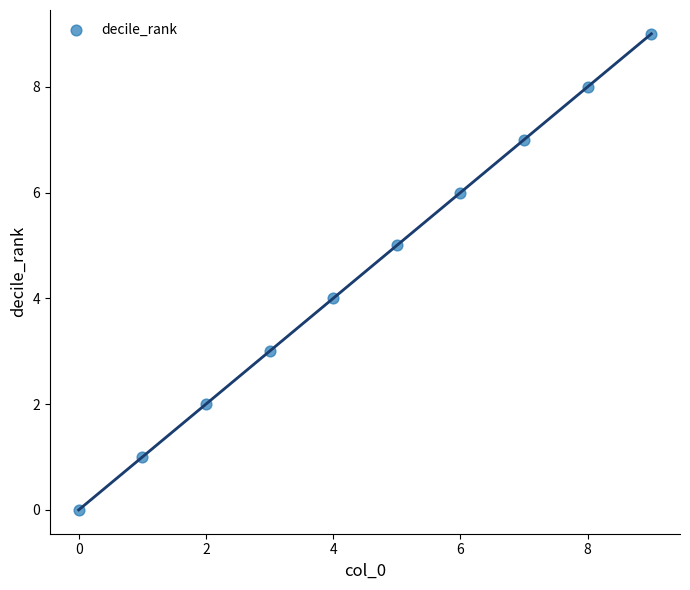

What is the range of Y values (max minus min)?

9